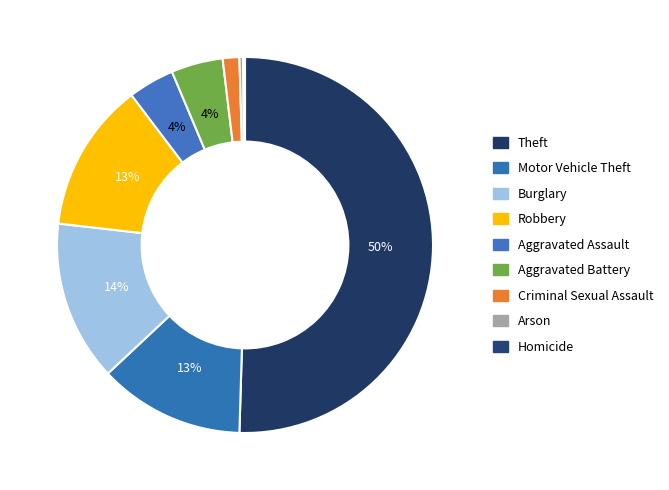

How many segments does this pie chart have?

9